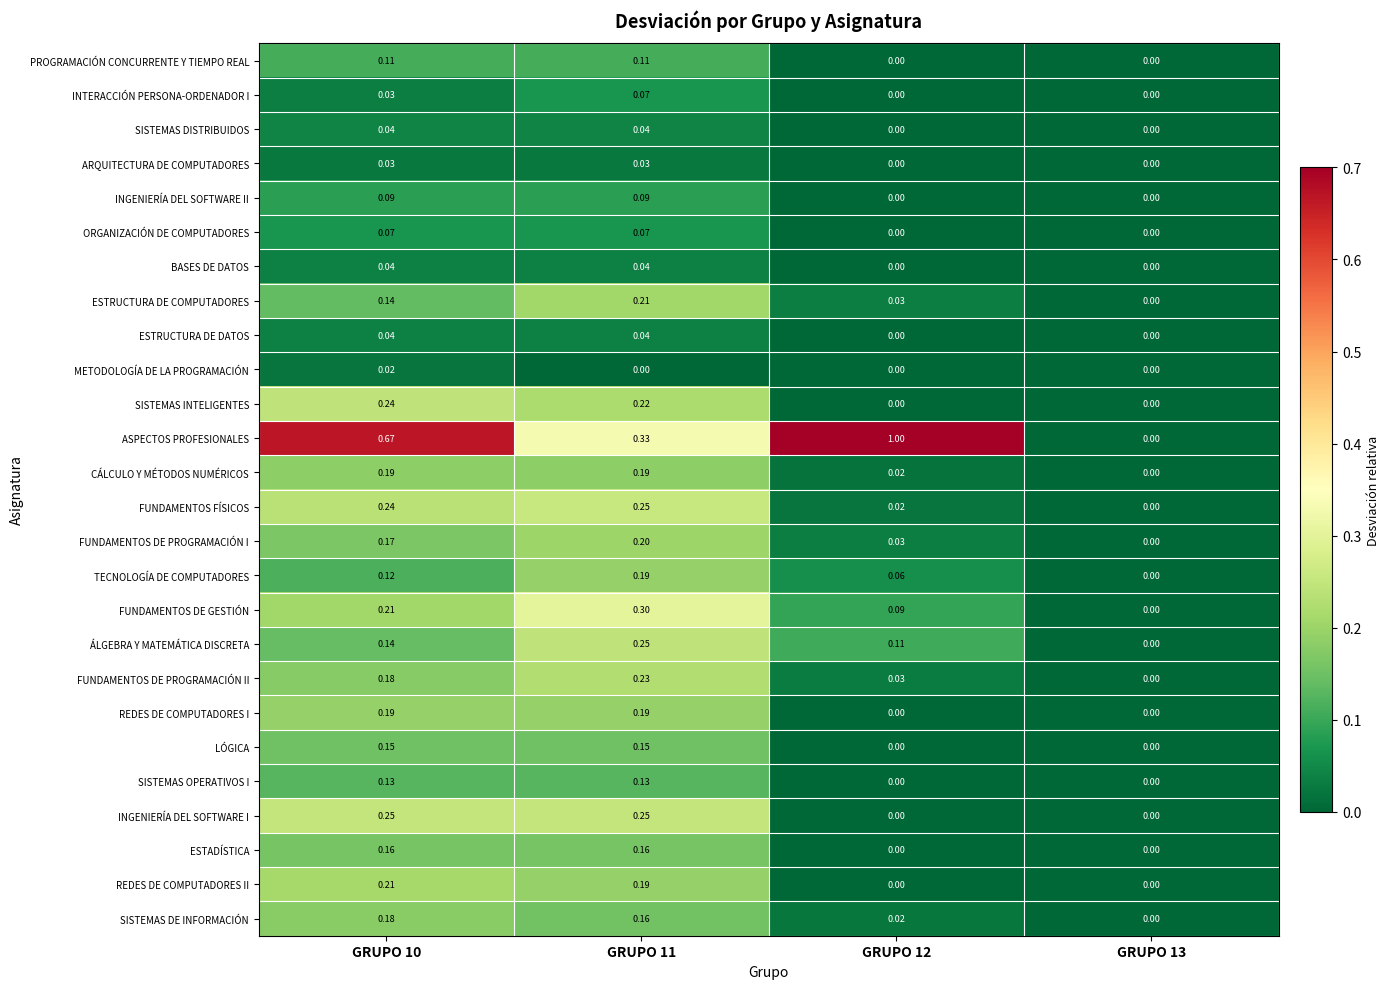

Which series has the largest range (max minus min)?

ASPECTOS PROFESIONALES